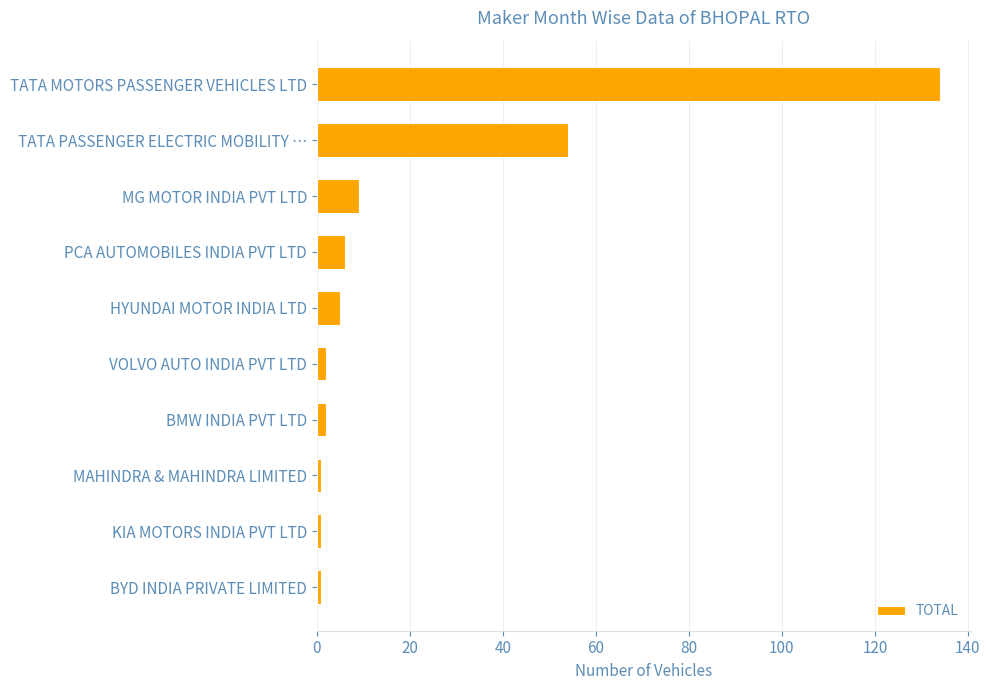

What is the sum of all values?

215